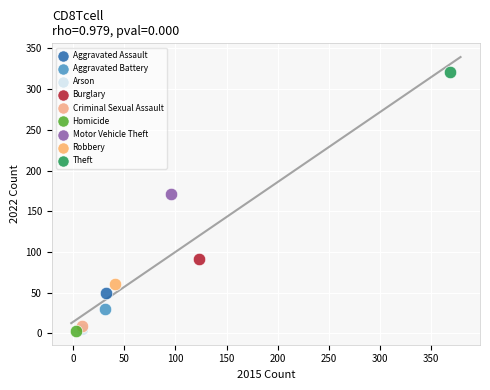

What are all the series names shown in the legend?

Aggravated Assault, Aggravated Battery, Arson, Burglary, Criminal Sexual Assault, Homicide, Motor Vehicle Theft, Robbery, Theft